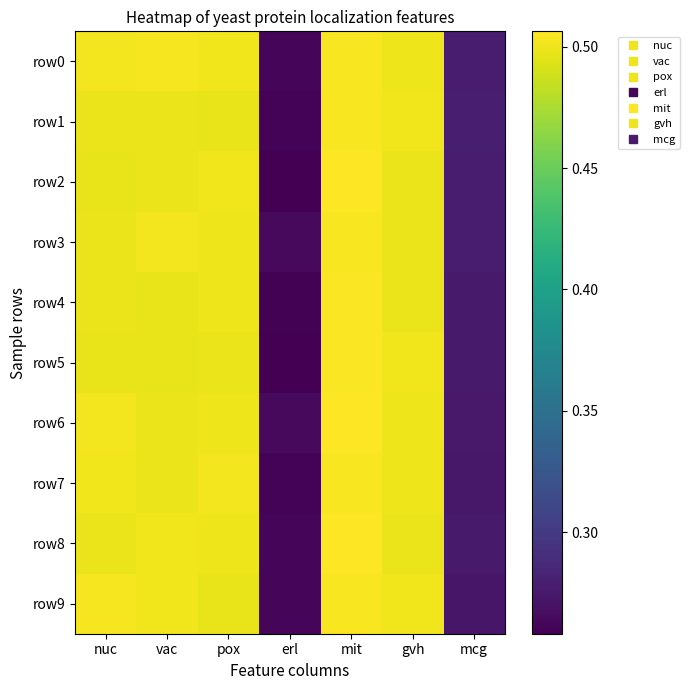

What is the total value across all series at mit?

5.0